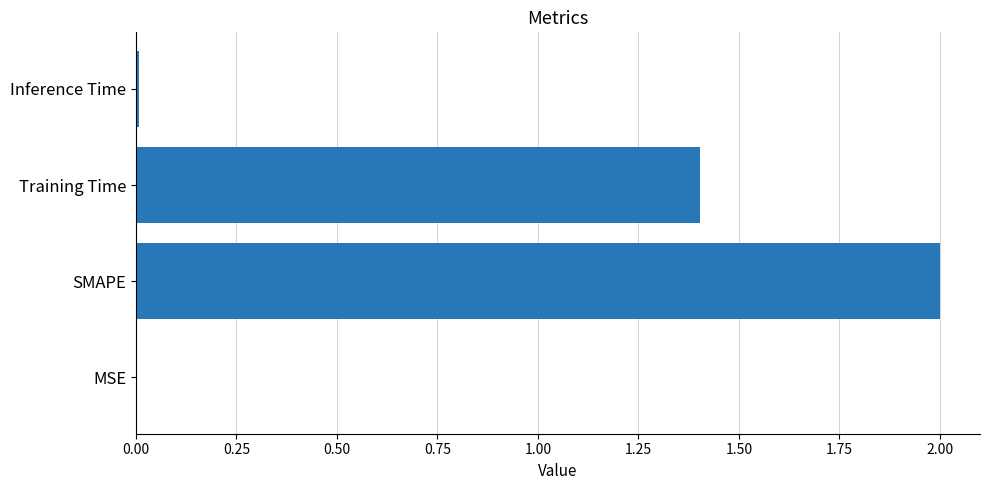

Count the number of categories in the chart.

4